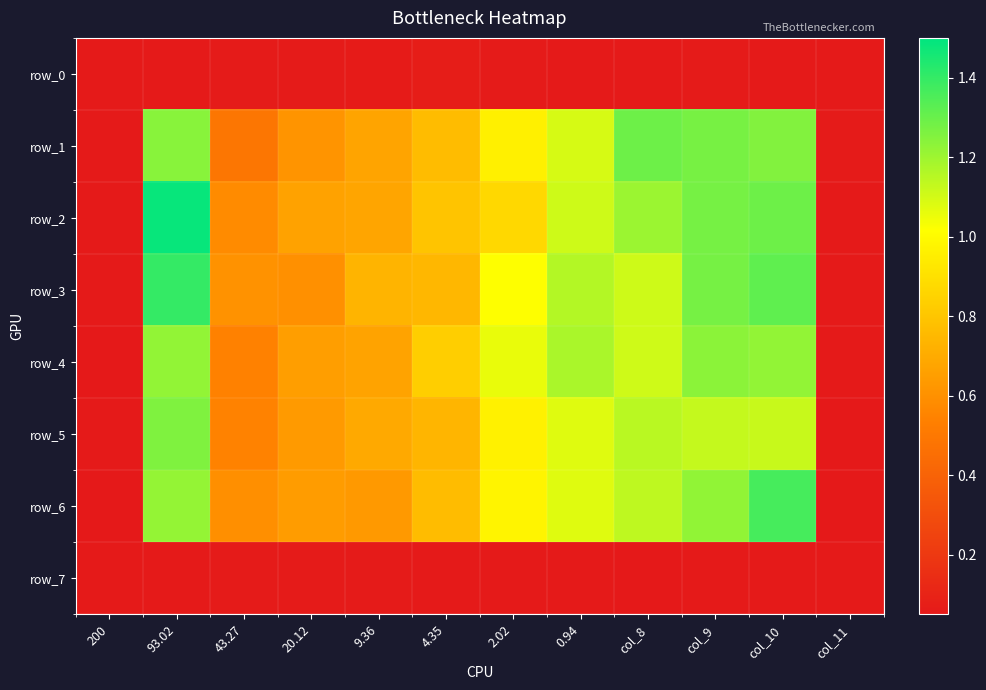

Between 4.35 and col_8, which series saw the biggest shift?

row_1